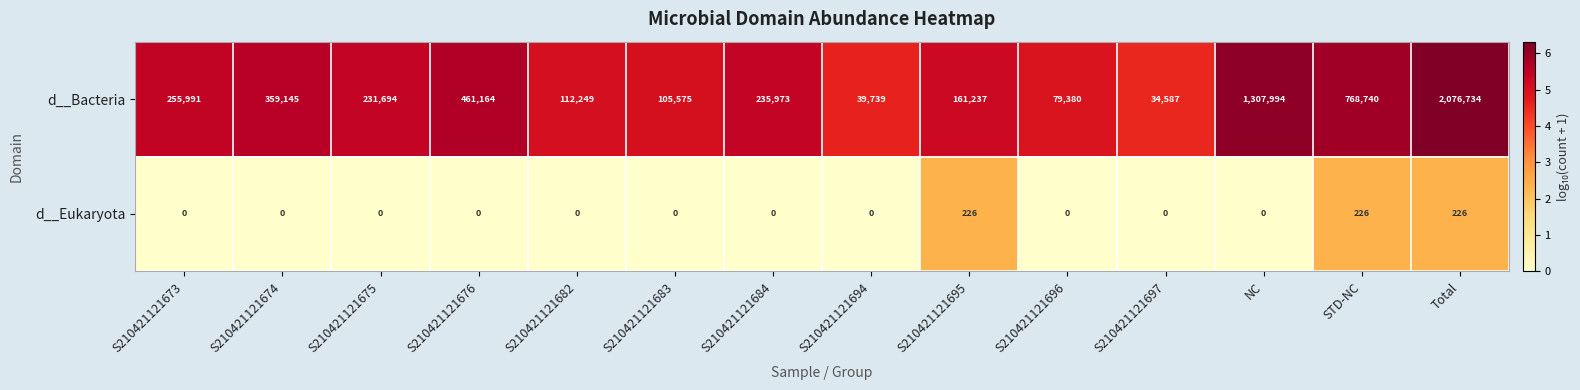

Reading left to right, what are all the values shown in this chart?

d__Bacteria: 255991	359145	231694	461164	112249	105575	235973	39739	161237	79380	34587	1307994	768740	2076734
d__Eukaryota: 0	0	0	0	0	0	0	0	226	0	0	0	226	226